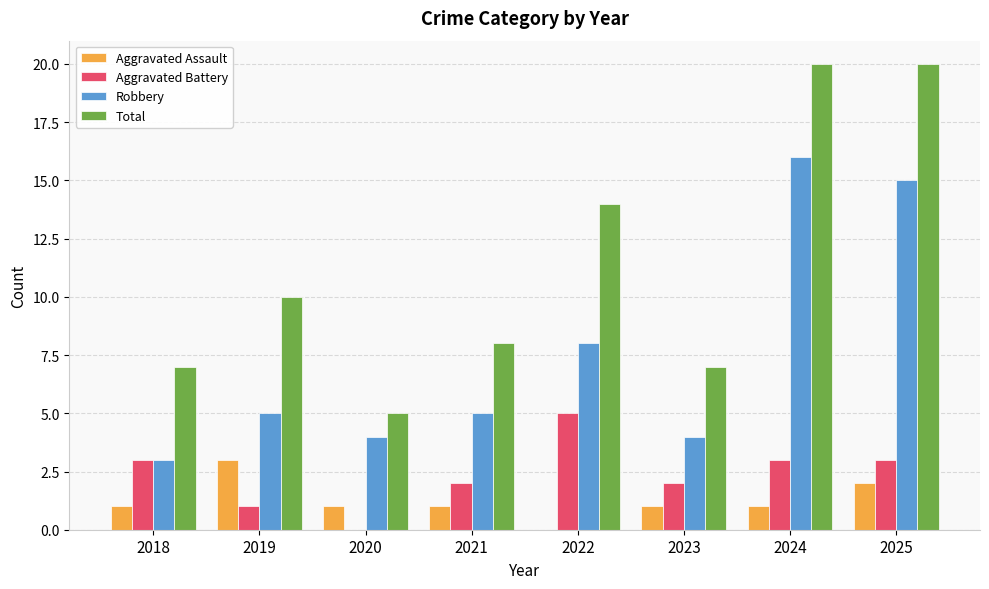

What is the sum of the Aggravated Battery values at 2025 and 2021?

5